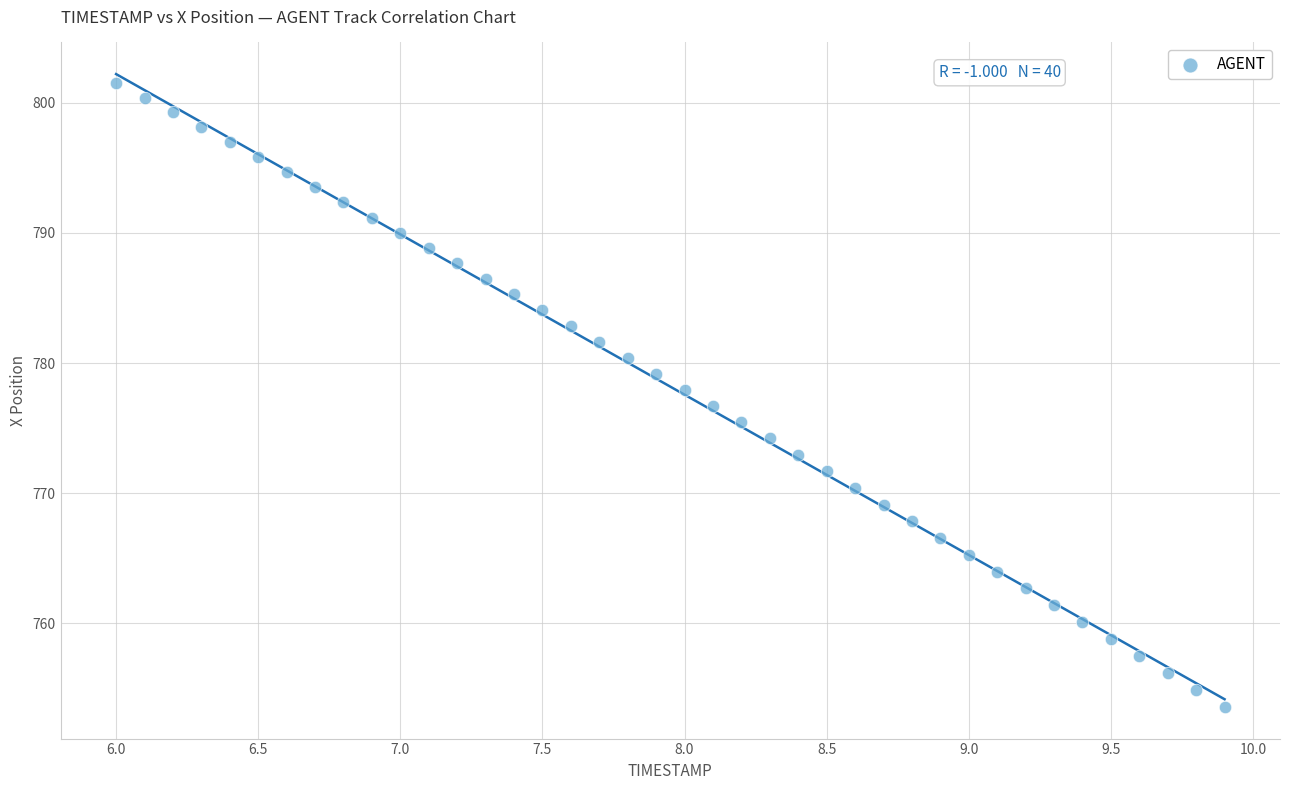

What is the range of Y values (max minus min)?

47.9